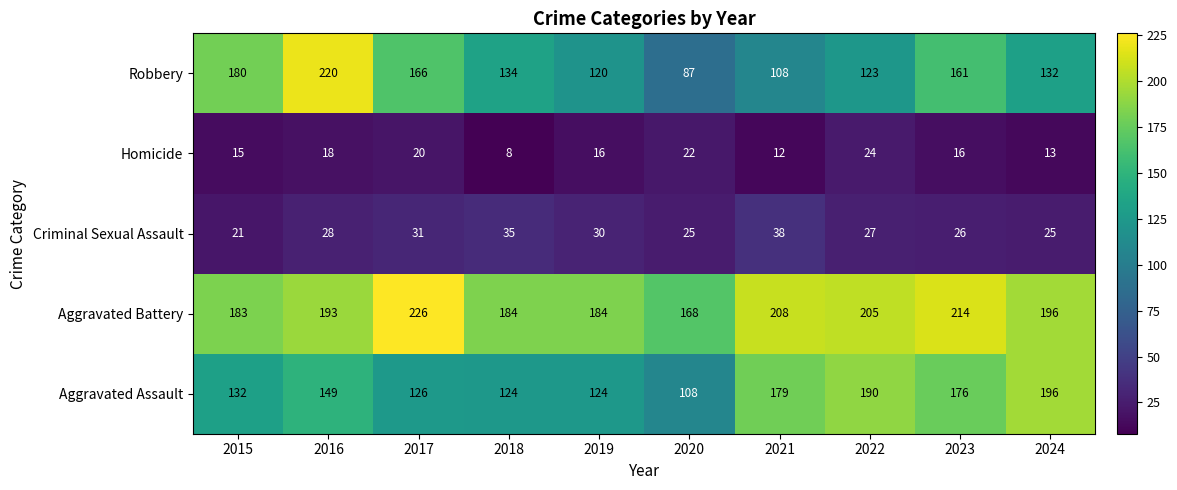

What is the total value across all series at 2019?

474